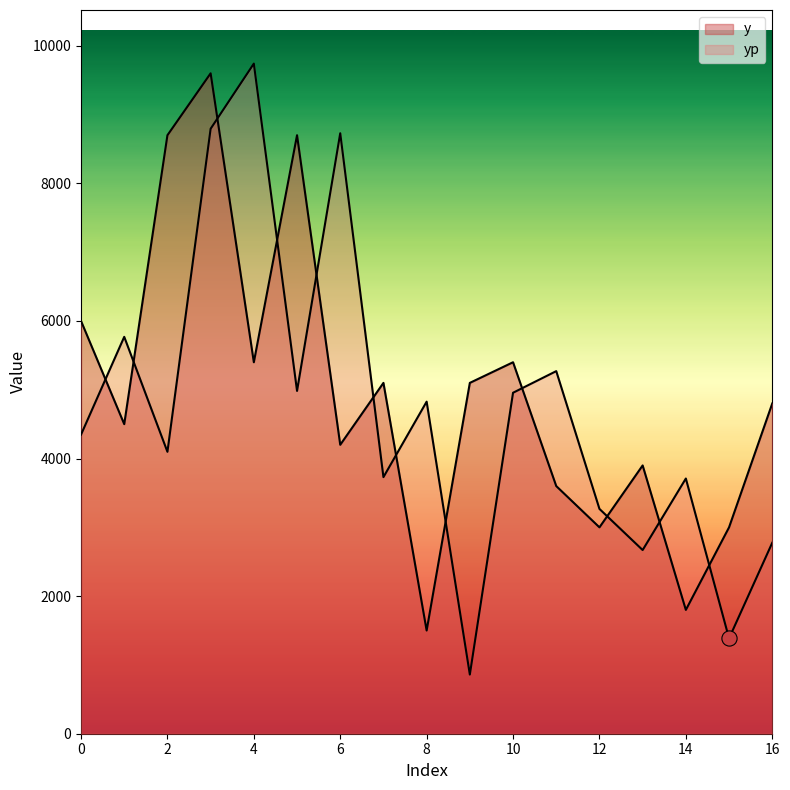

What are all the series names shown in the legend?

y, yp